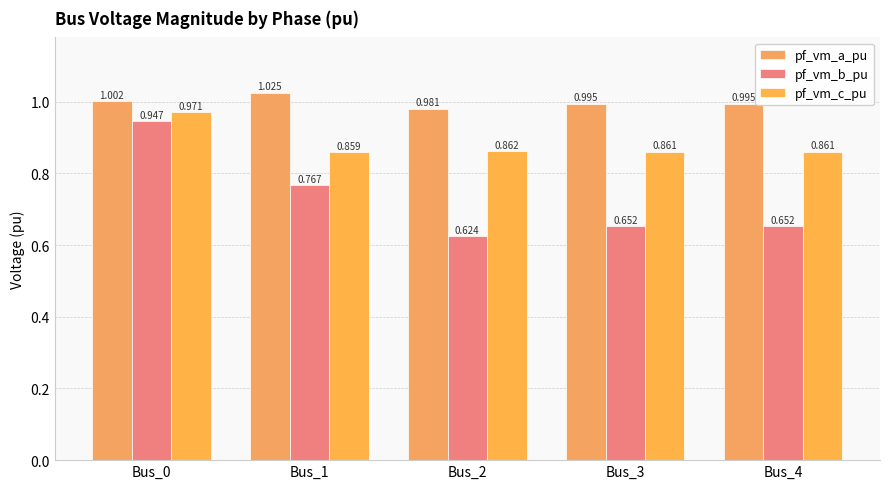

What is the value of the pf_vm_b_pu bar at the 1st from the left?

0.9